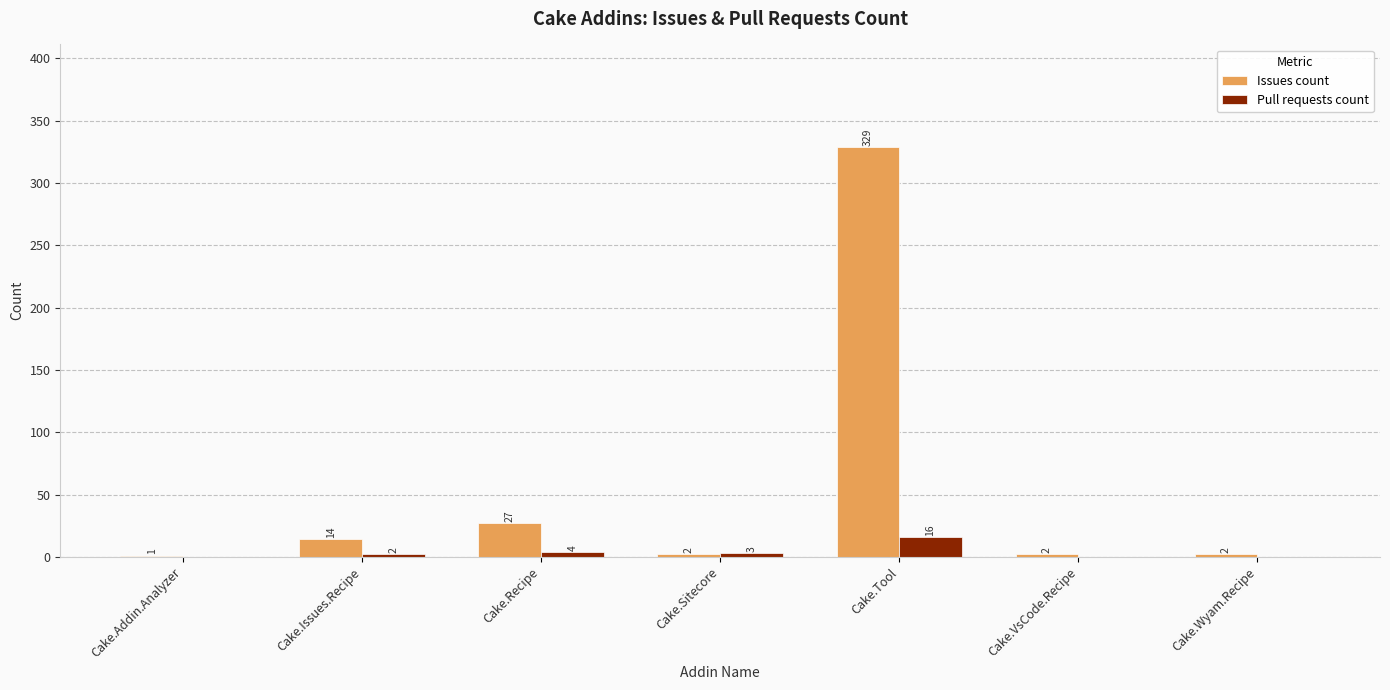

Which category has the highest value across all series?

Cake.Tool